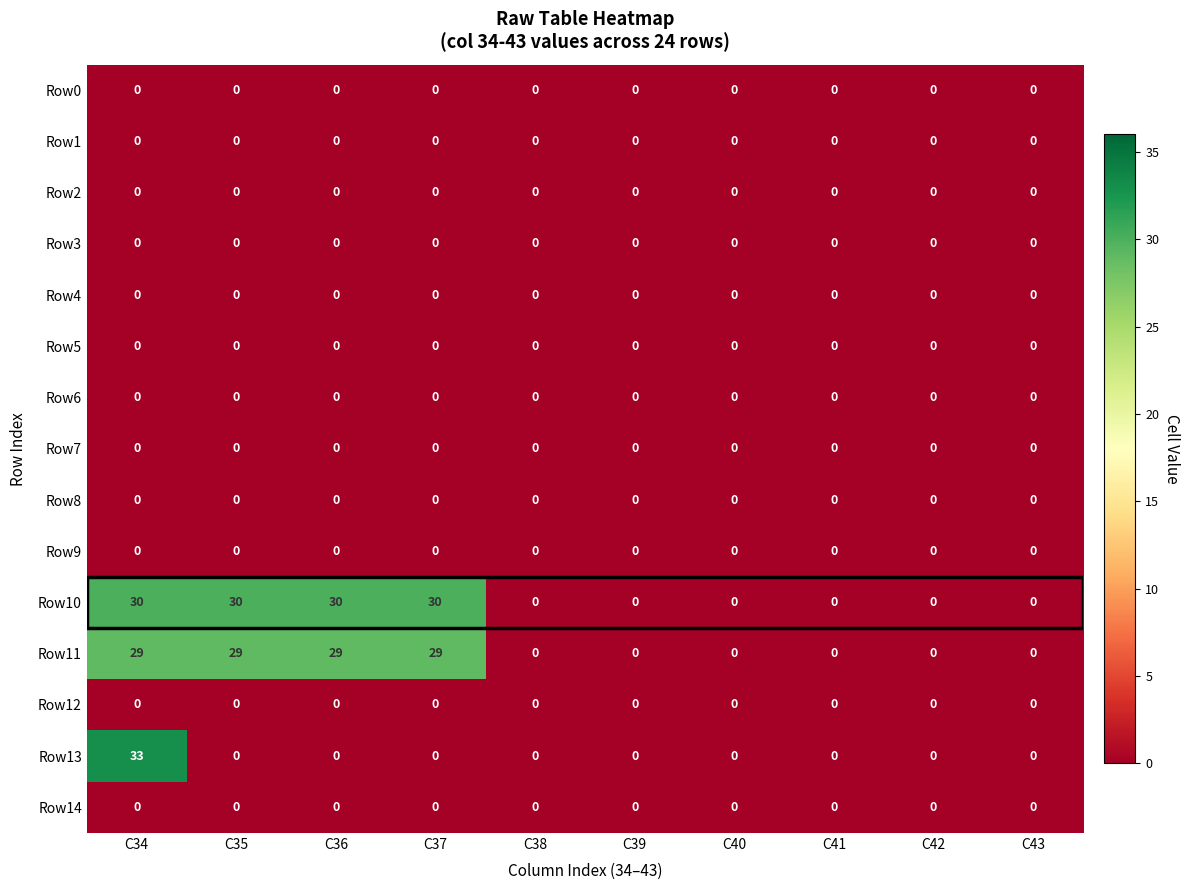

Which series has the widest spread of values?

Row13